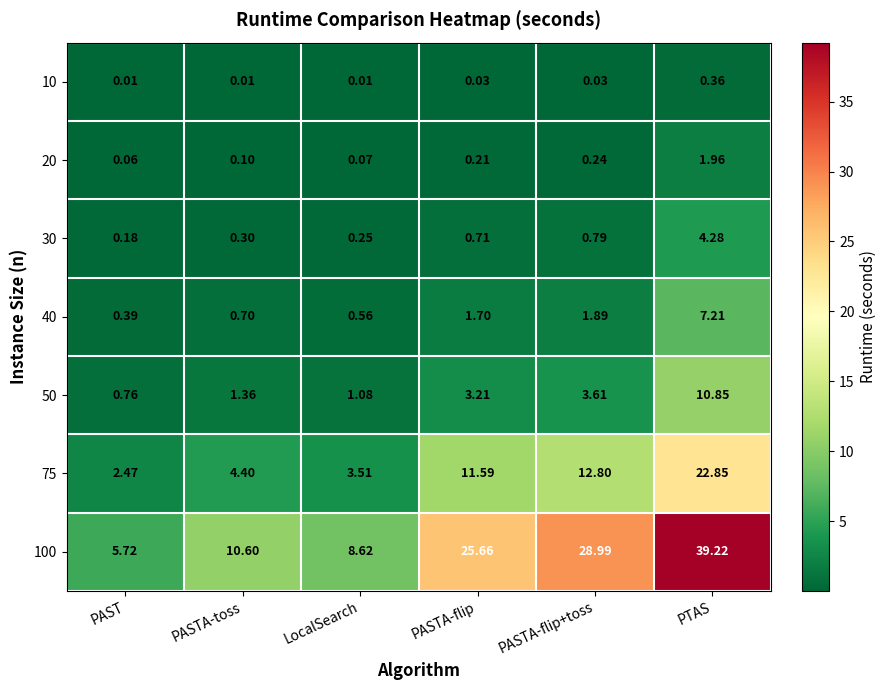

At which label is 75 closest to 12?

PASTA-flip